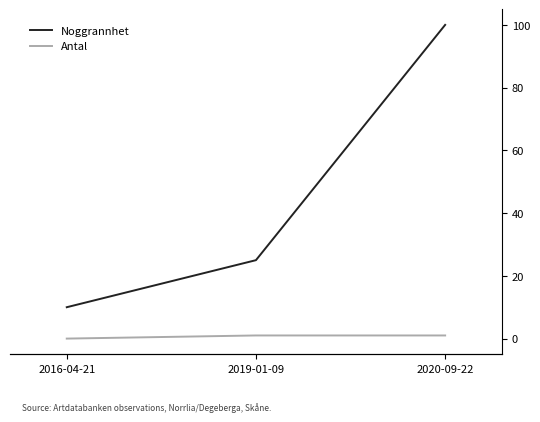

What position from the left is 2019-01-09?

2